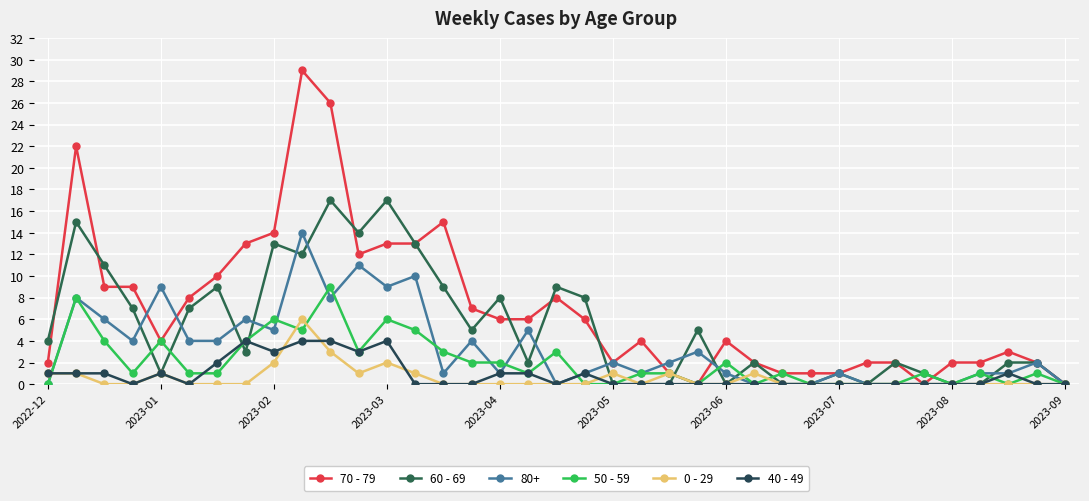

What is the average value of the 0 - 29 series?

1